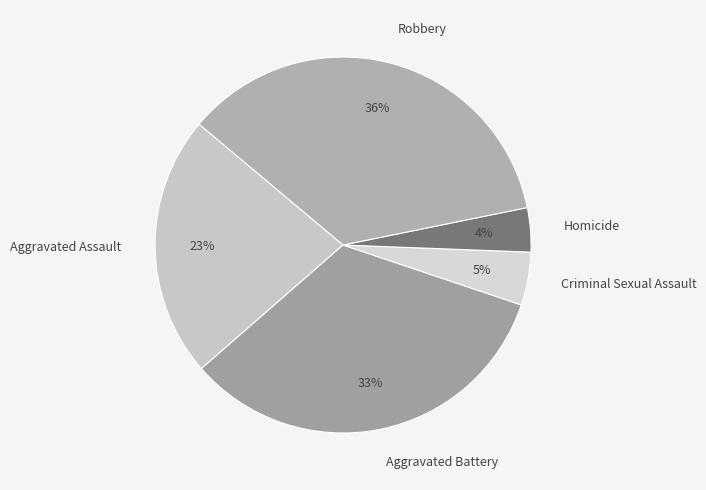

What is the smallest slice in the pie chart?

Homicide